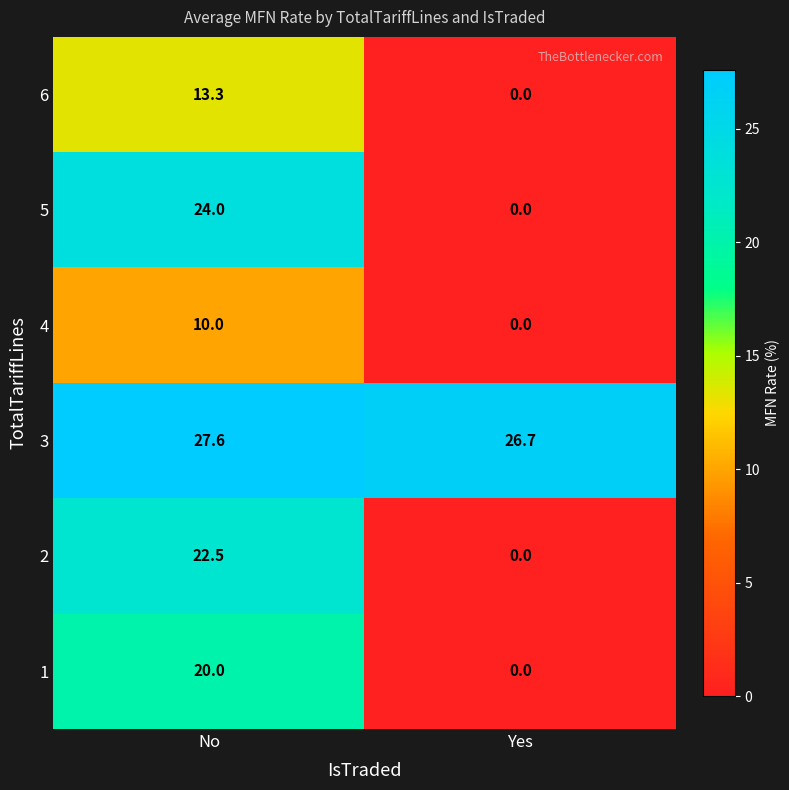

What is the sum of all 6 values?

13.3